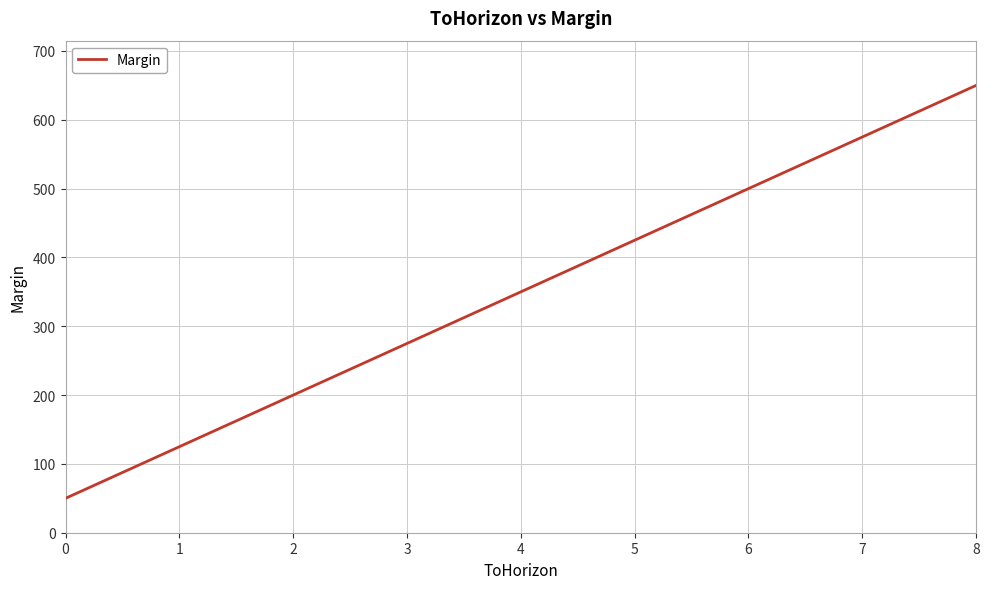

True or false: the data has more than 2 interior local peaks.

False